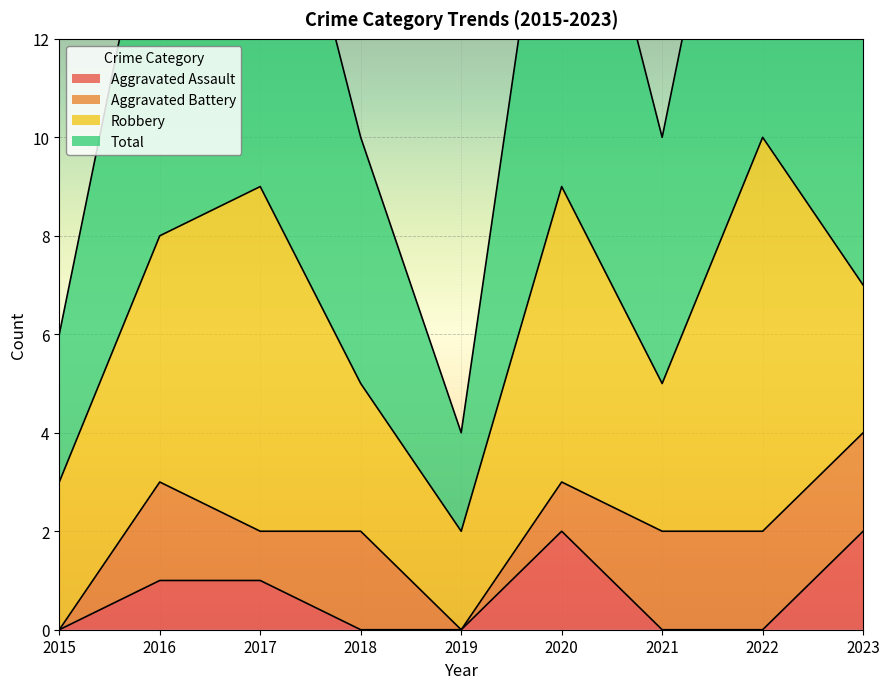

The Aggravated Assault series shows 1 at 2022. True or false?

False